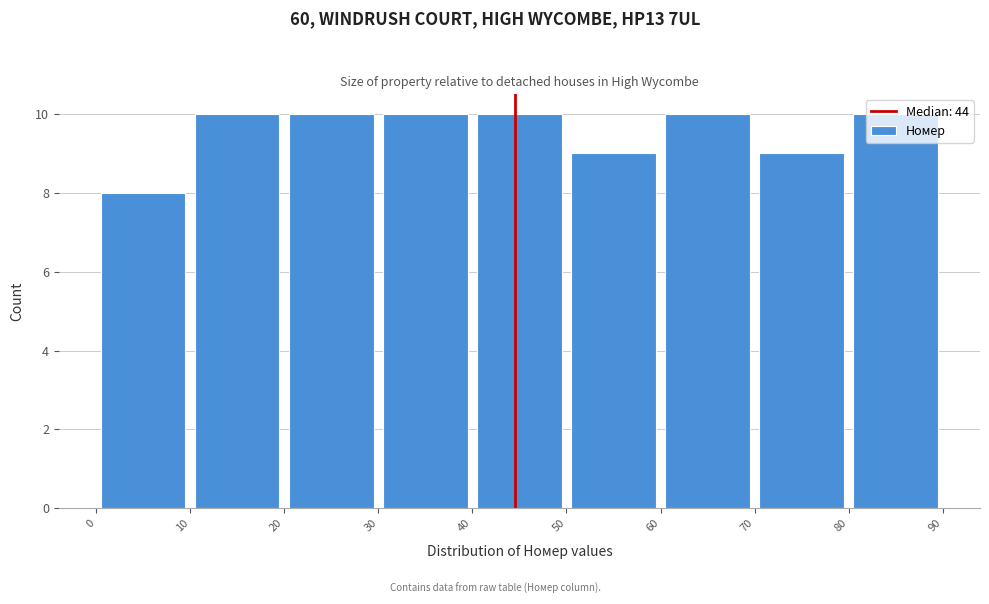

Reading left to right, list every bar in this chart as the range it spans on the x-axis followed by its height. The values are not printed on the chart, so give them approximately, as read against the axis.

0 to 10: 8
10 to 20: 10
20 to 30: 10
30 to 40: 10
40 to 50: 10
50 to 60: 9
60 to 70: 10
70 to 80: 9
80 to 90: 10